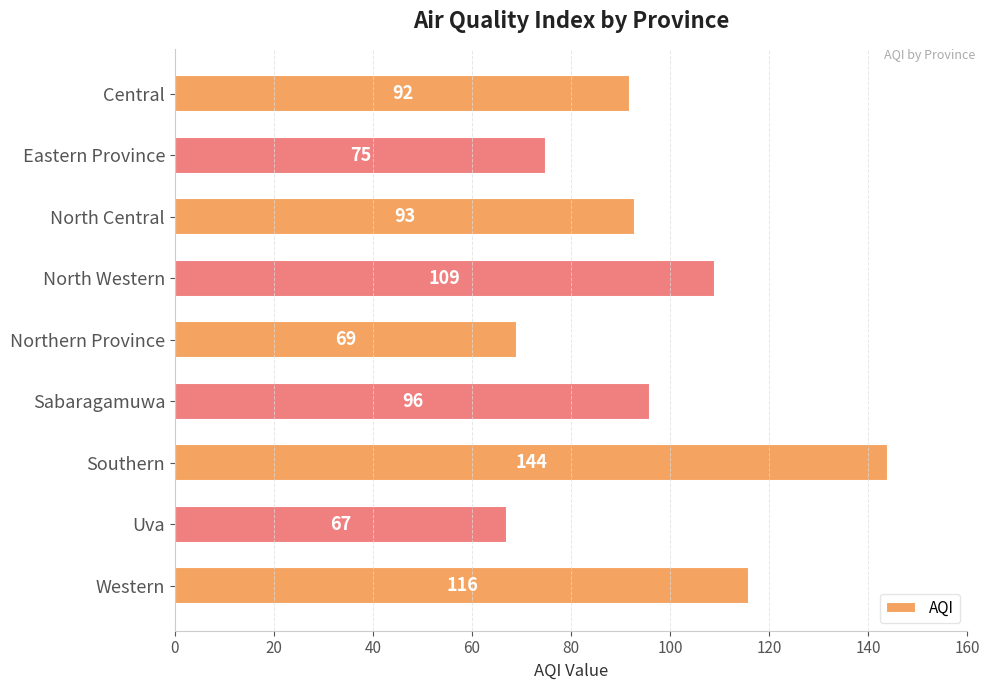

What is the change in value from Sabaragamuwa to Western?

+20